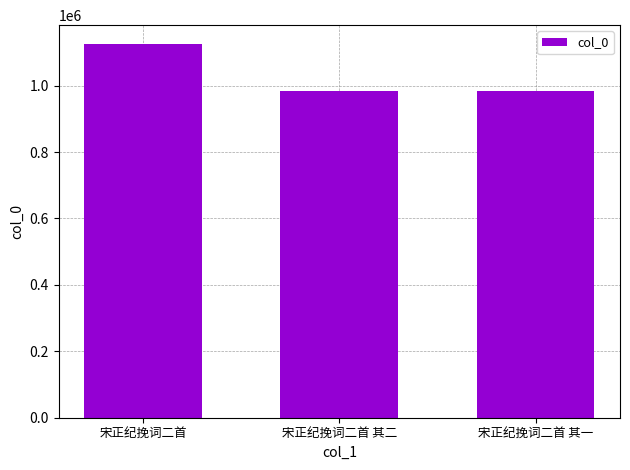

Is it true that the value at 宋正纪挽词二首 其一 is 1720949?

False